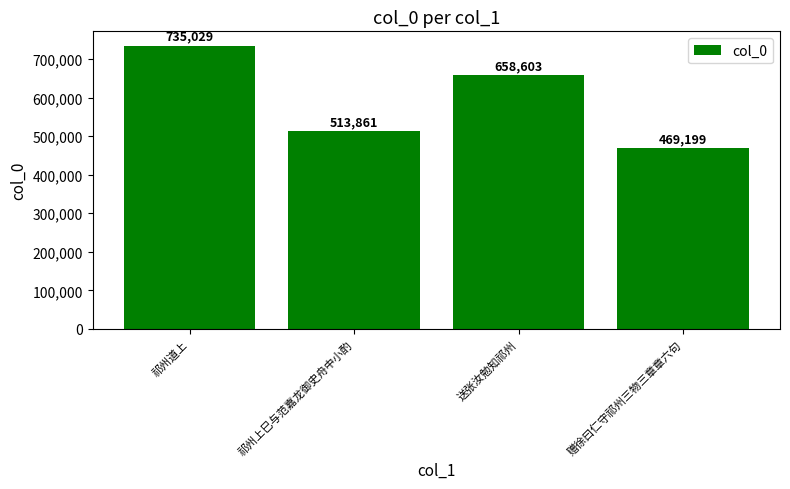

True or false: the data shows 658603 at 送张汝勉知祁州.

True